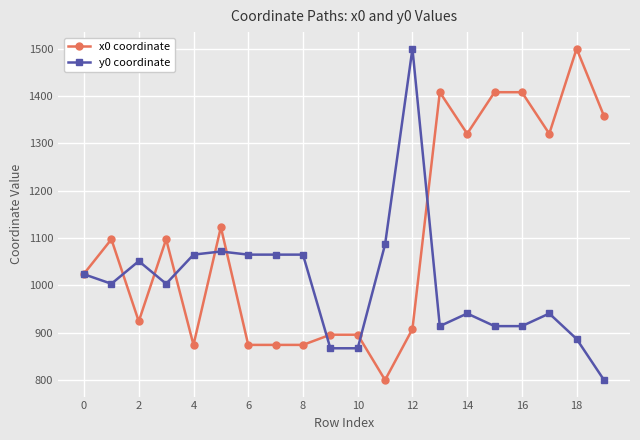

What is the smallest value displayed?

800.0